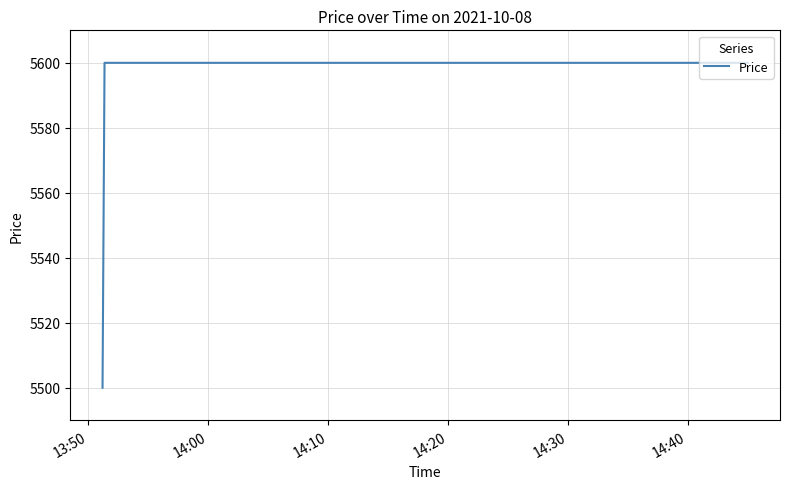

How many values are below 5600?

1